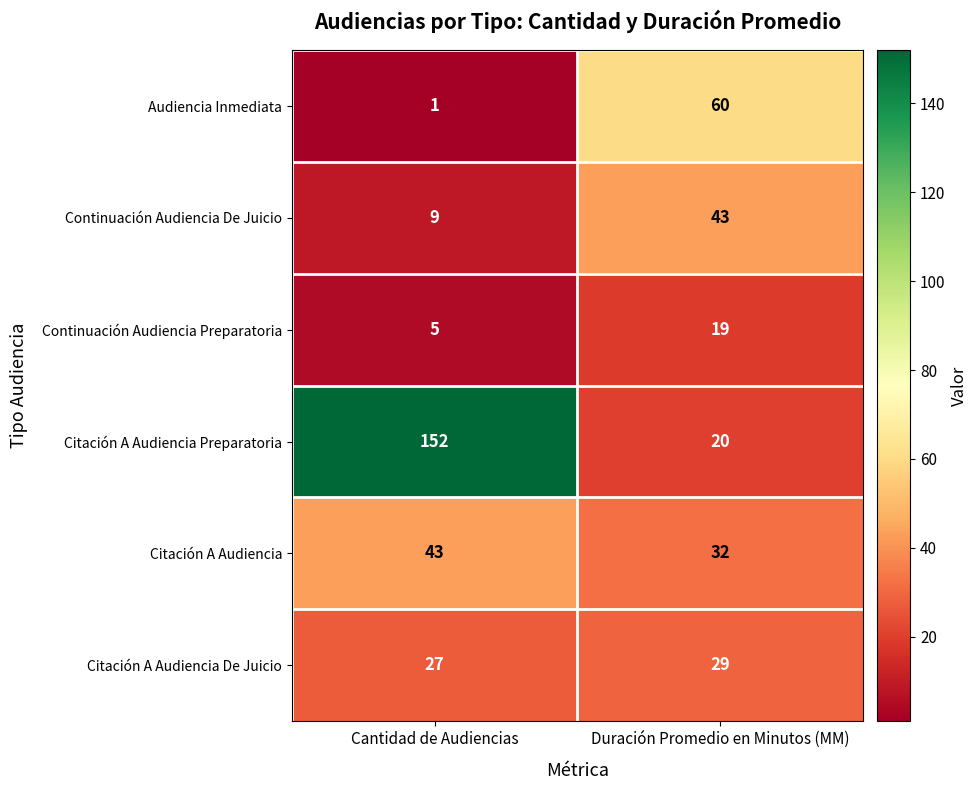

At which category does the chart reach its peak across all series?

Cantidad de Audiencias